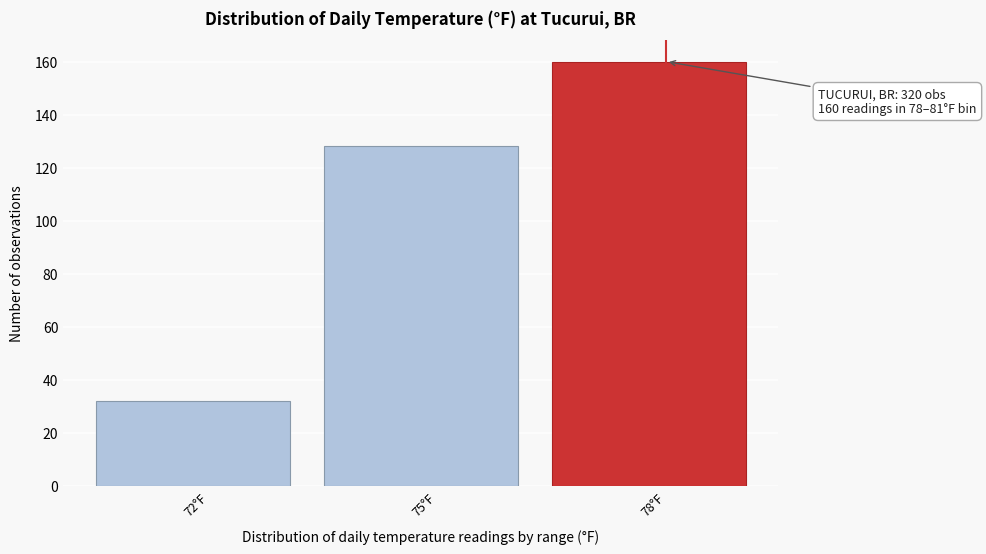

Reading right to left, transcribe all the data shown in this chart.

160	128	32